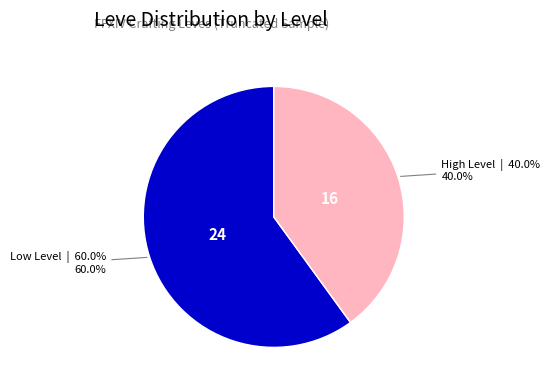

How many segments does this pie chart have?

2